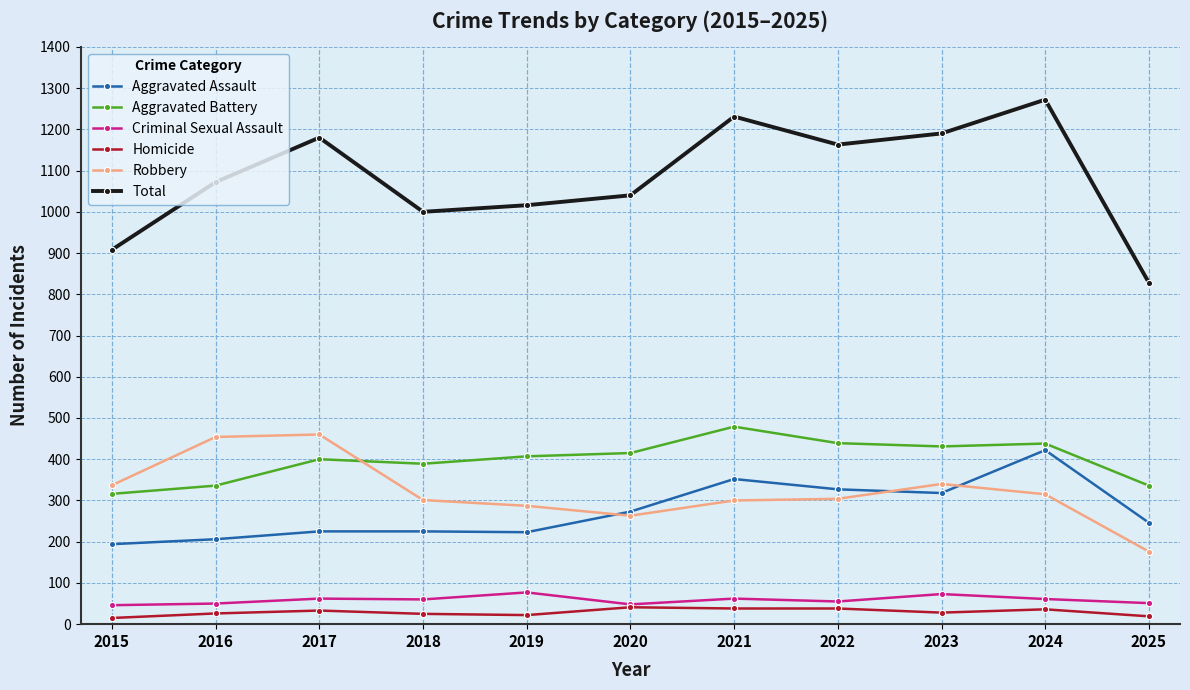

Does the chart have visible grid lines?

Yes